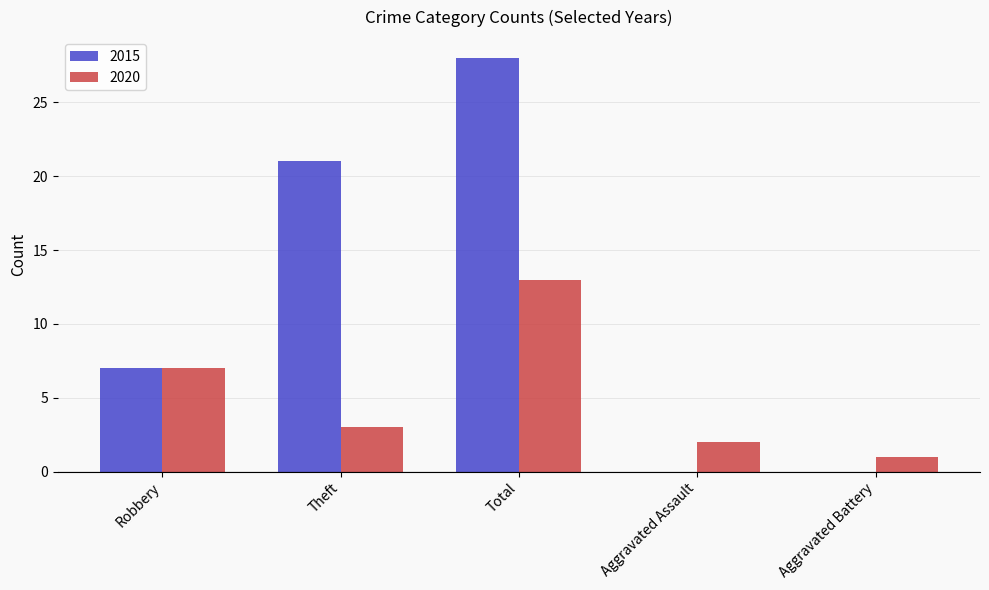

Which label corresponds to the largest value in the chart?

Total